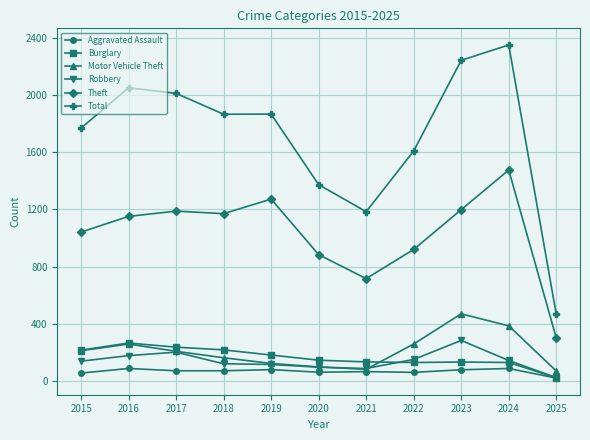

In Total, how many points are lower than both neighbors (excluding endpoints)?

2